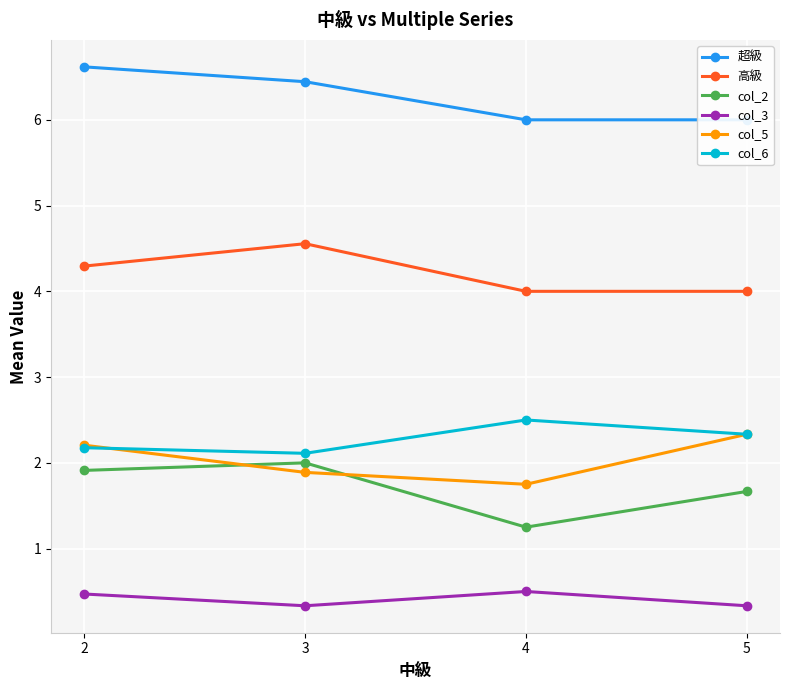

Between 3 and 5, which series saw the biggest shift?

高級